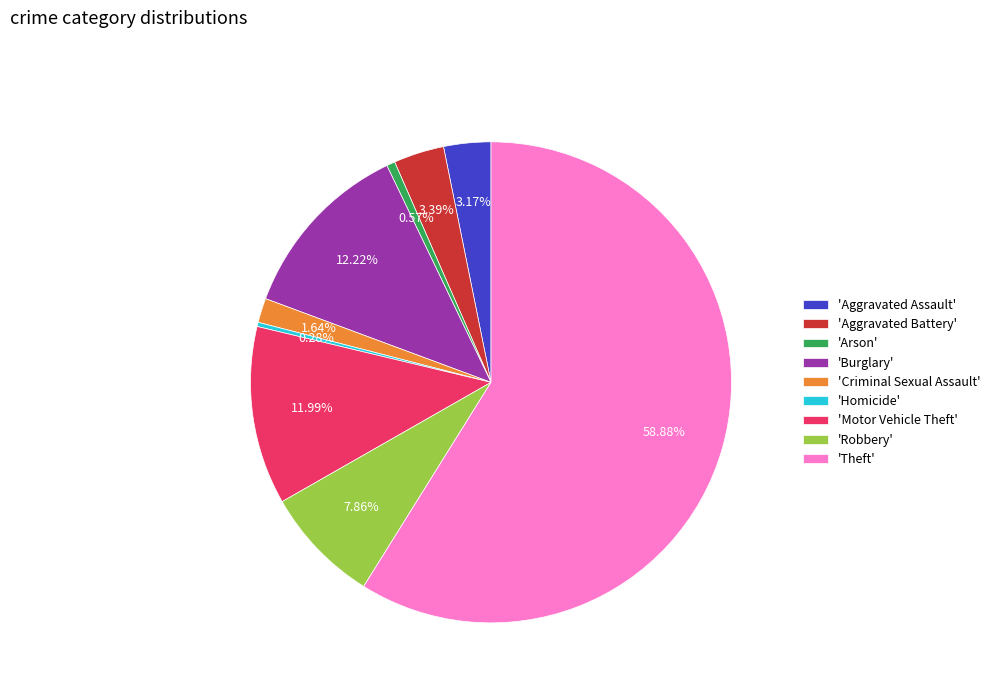

How many slices are in this pie chart?

9